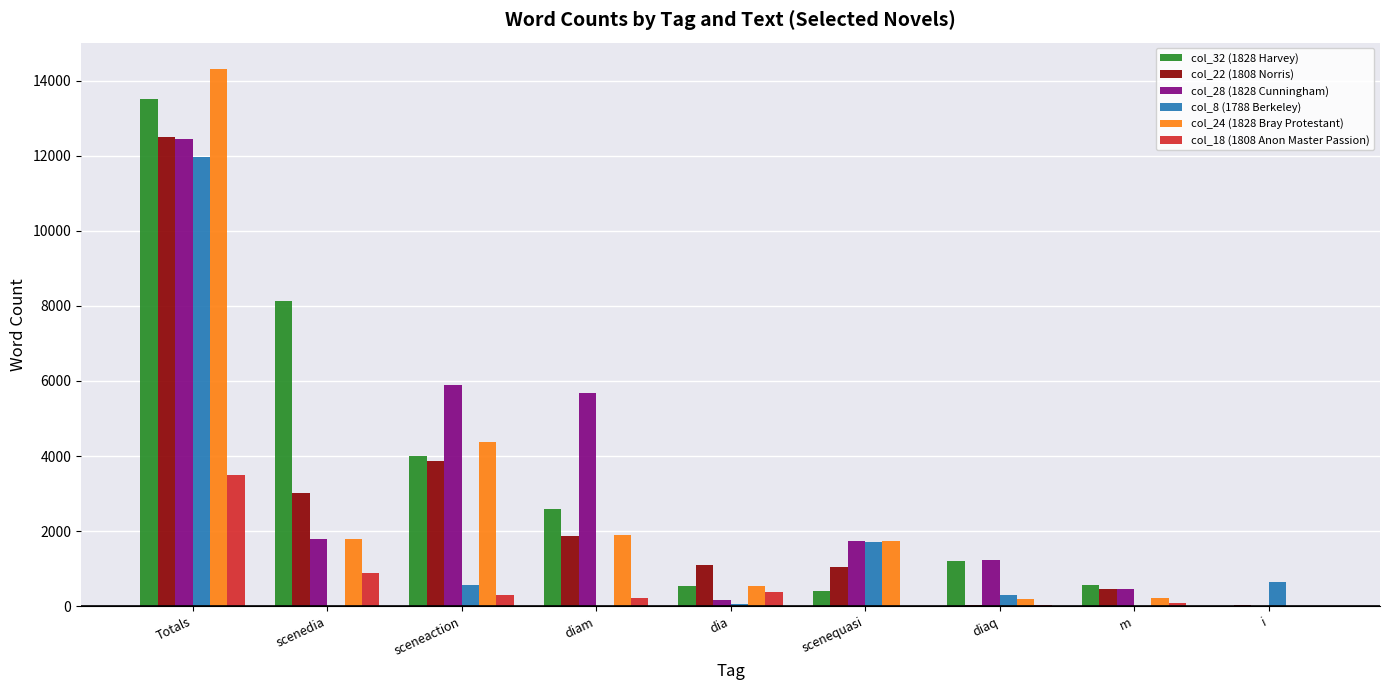

The col_22 (1808 Norris) series shows 2097 at scenedia. True or false?

False